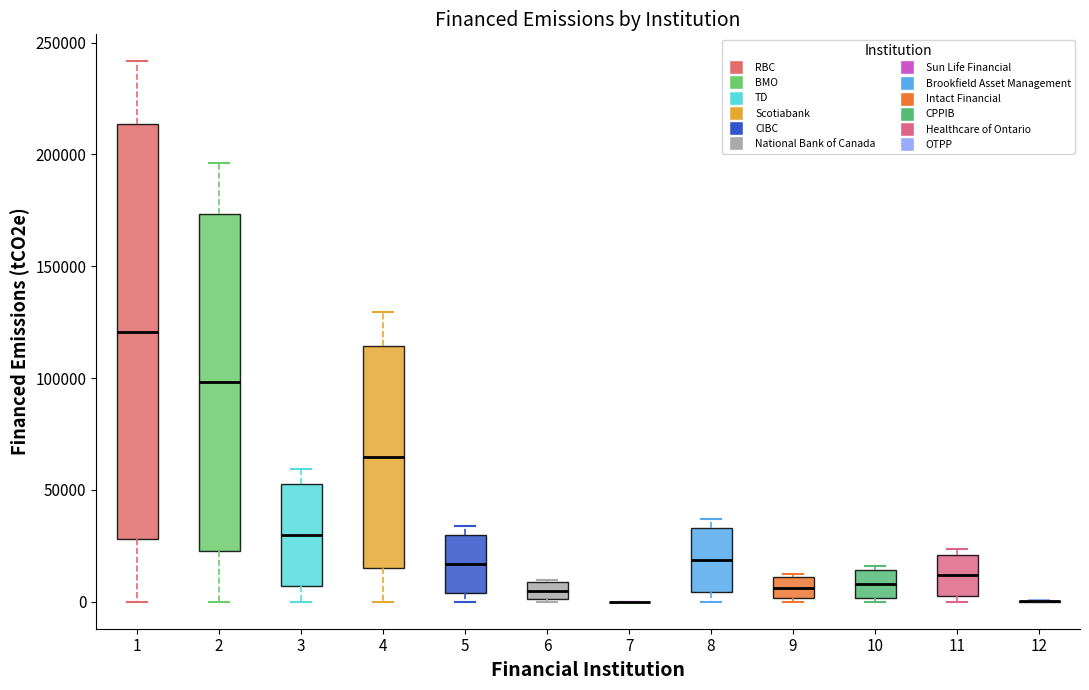

Where is the upper edge of the box at x = 9 on the y-axis? The values are not printed on the chart, so give them approximately, as read against the axis.

10000